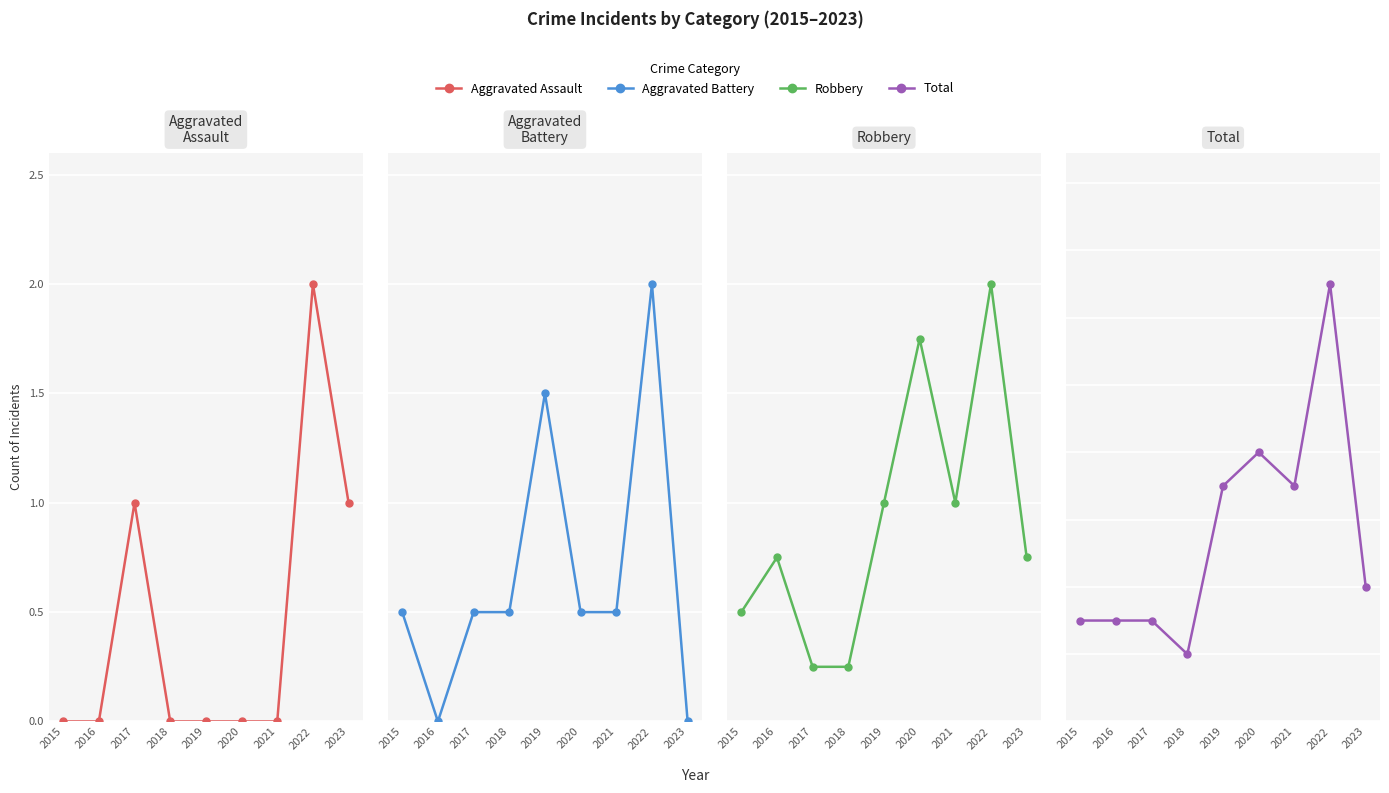

Reading left to right, what are all the values shown in this chart?

Aggravated Assault: 0	0	1	0	0	0	0	2	1
Aggravated Battery: 1	0	1	1	3	1	1	4	0
Robbery: 2	3	1	1	4	7	4	8	3
Total: 3	3	3	2	7	8	7	13	4